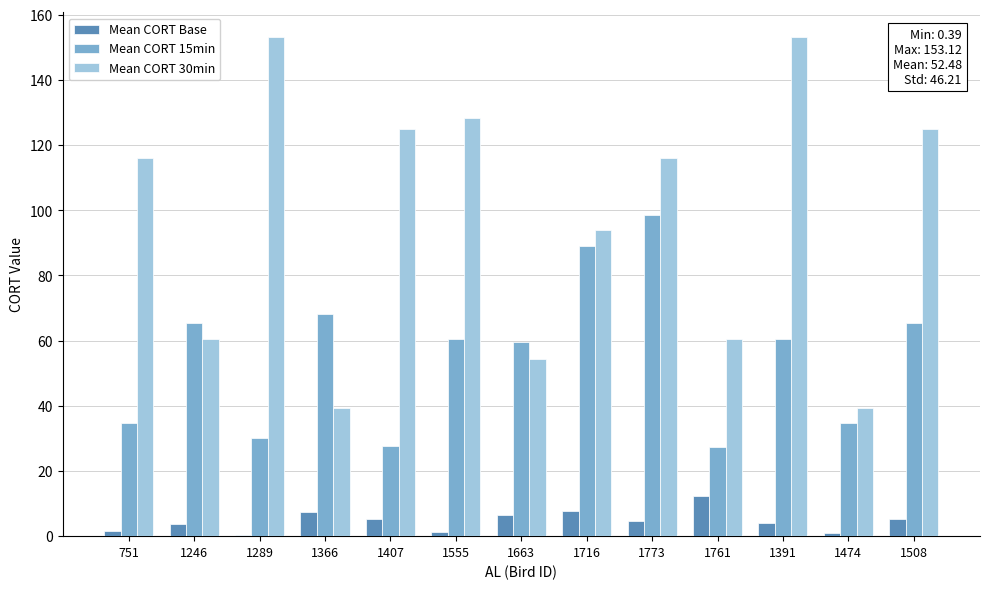

Is the value of Mean CORT Base at 1366 greater than the value of Mean CORT 15min at 1555?

No